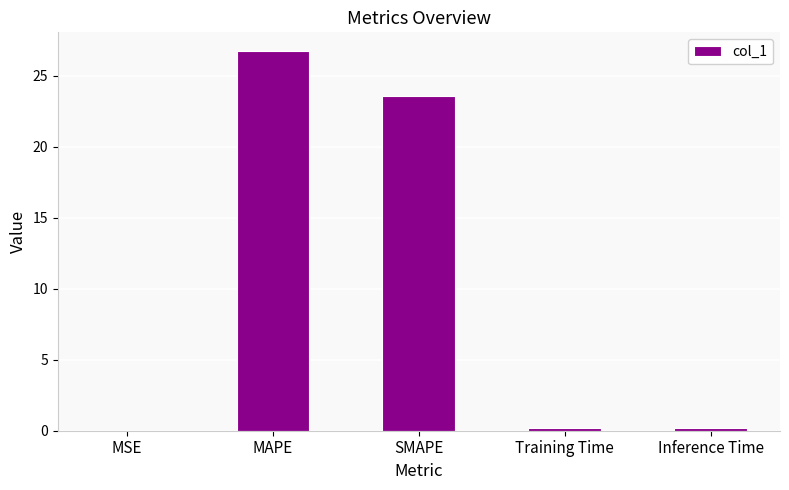

The value at SMAPE is 23.6. True or false?

True